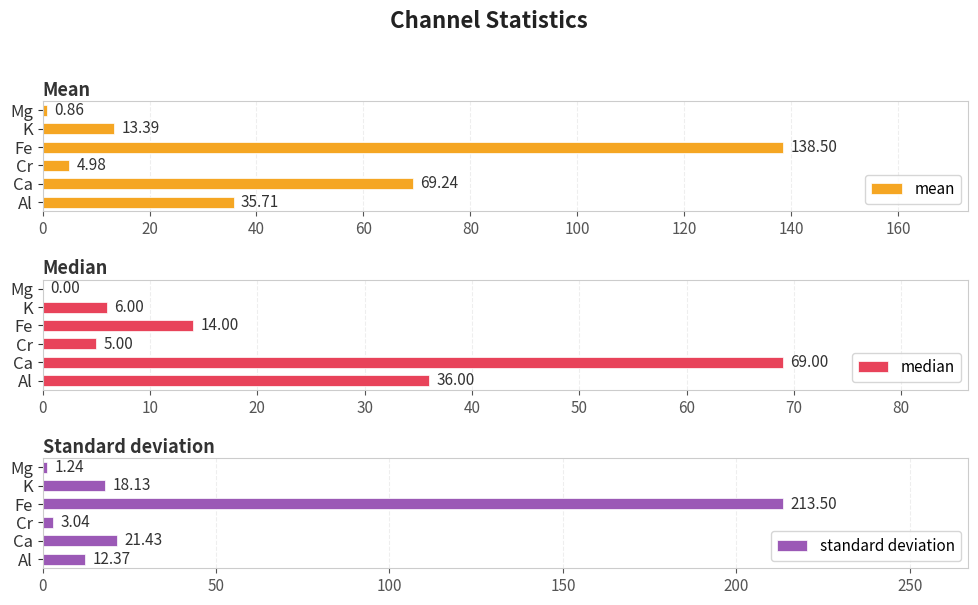

What is the minimum value for standard deviation?

1.2